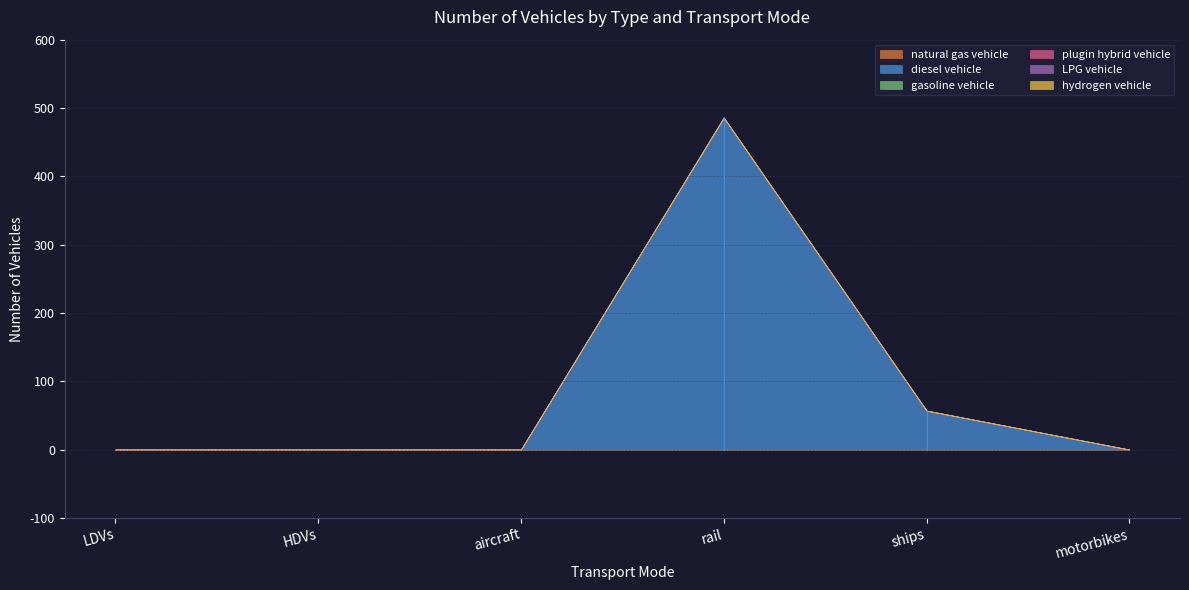

True or false: diesel vehicle has a value of 0 at HDVs.

True